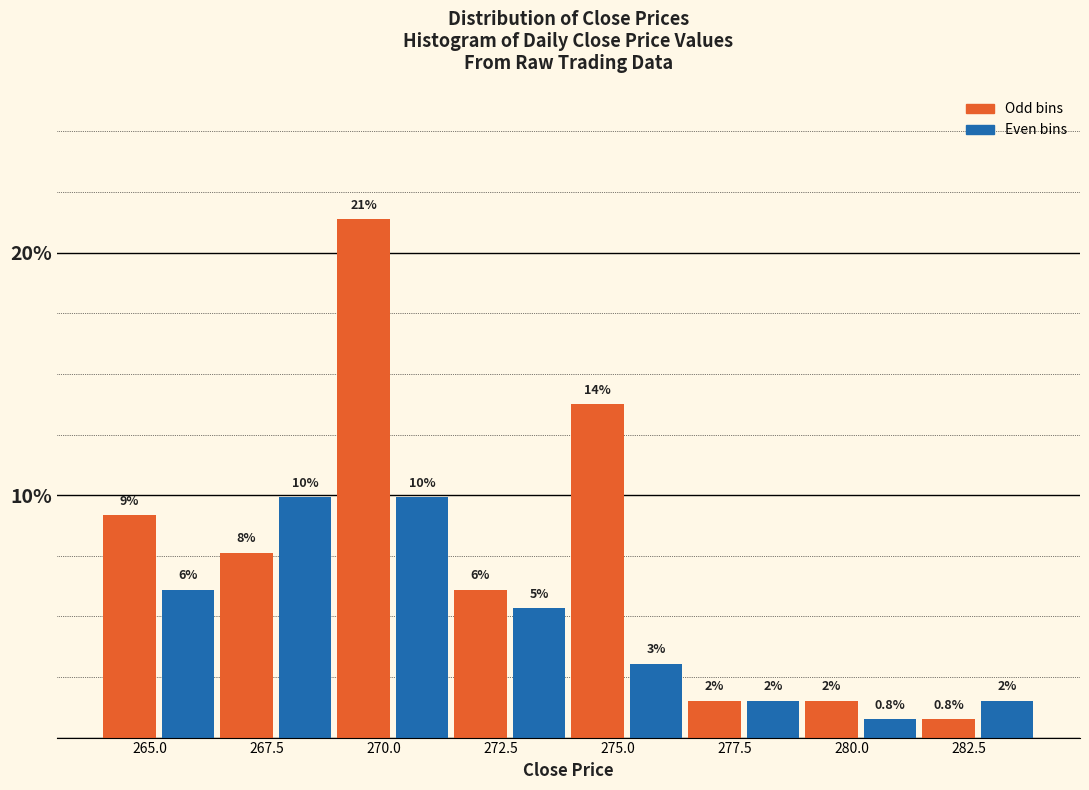

Around what value on the x-axis is the tallest bar? Give the approximate position of its centre, as read against the axis.

269.5